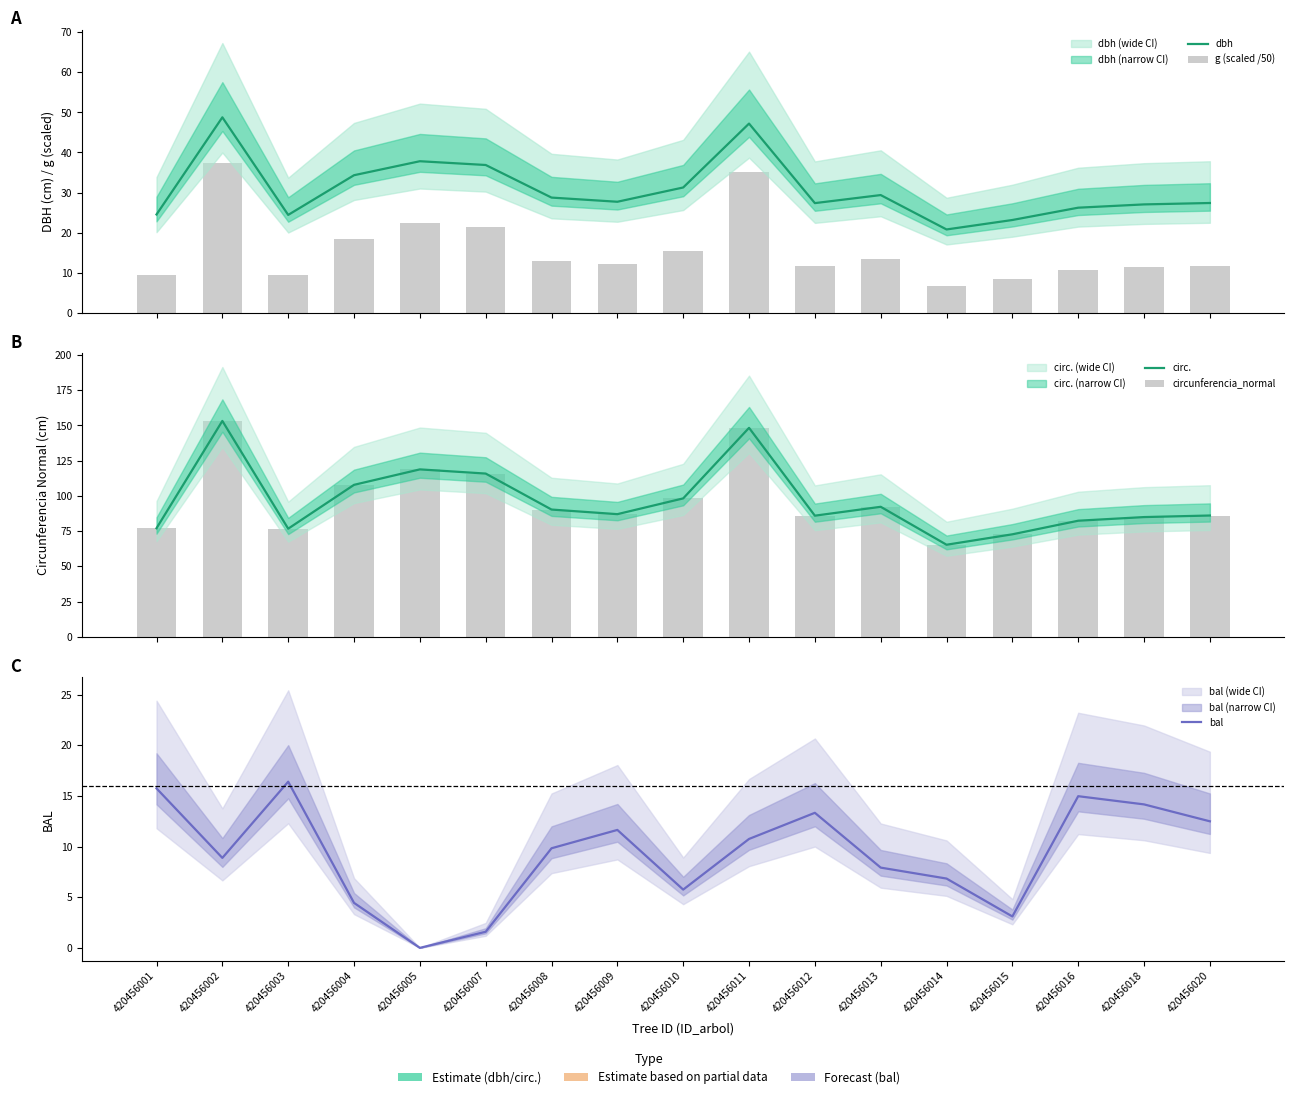

How many values in the bal series exceed 9?

9